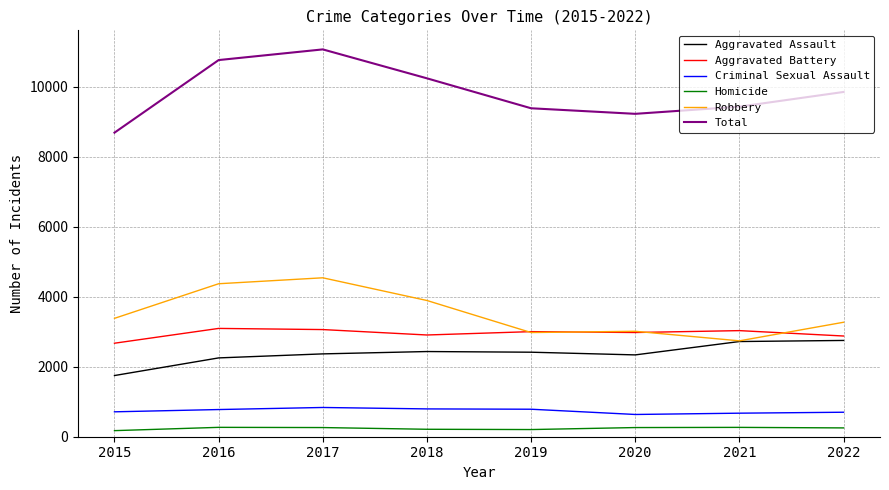

At which label does Aggravated Battery reach its minimum?

2015